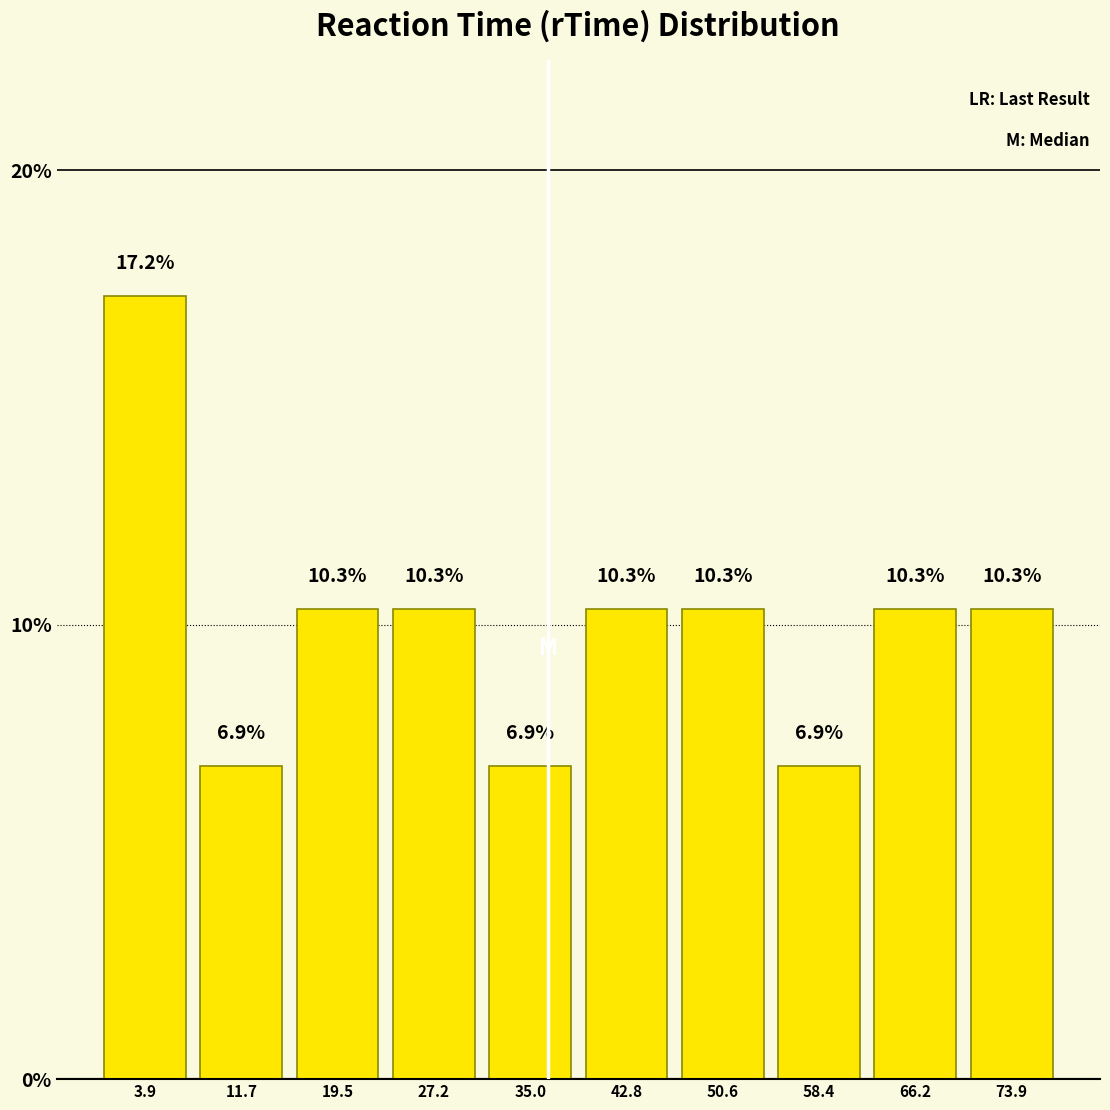

Reading left to right, list every bar in this chart as the range it spans on the x-axis followed by its height. The bar edges are not printed on the chart, so give them approximately, as read against the axis.

0 to 8: 17.2
8 to 16: 6.9
16 to 23: 10.3
23 to 31: 10.3
31 to 39: 6.9
39 to 47: 10.3
47 to 54: 10.3
54 to 62: 6.9
62 to 70: 10.3
70 to 78: 10.3